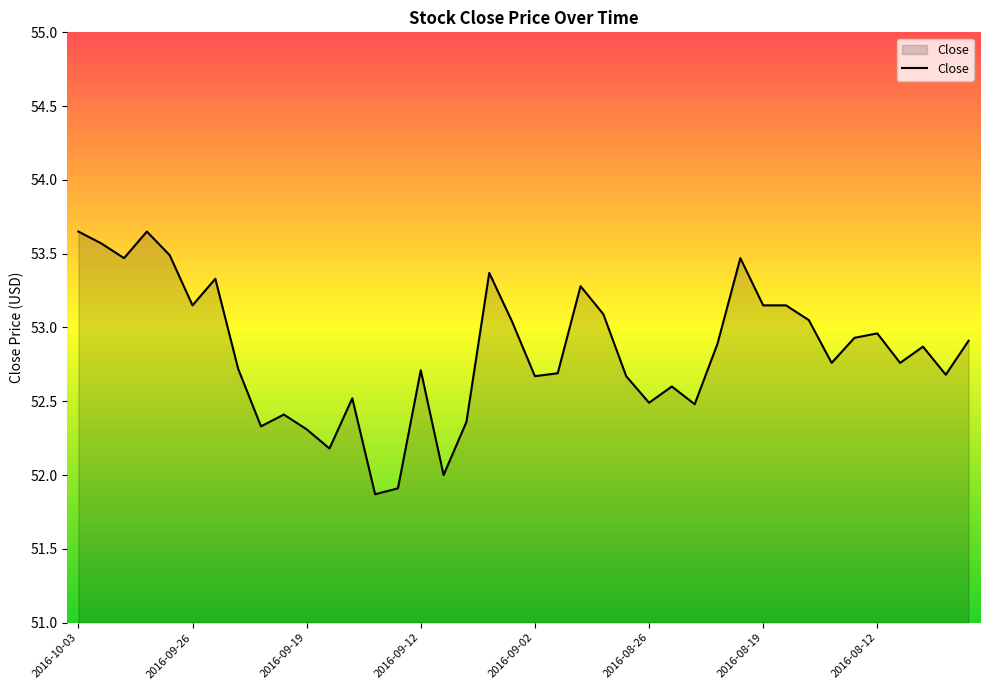

What is the smallest value displayed?

51.9